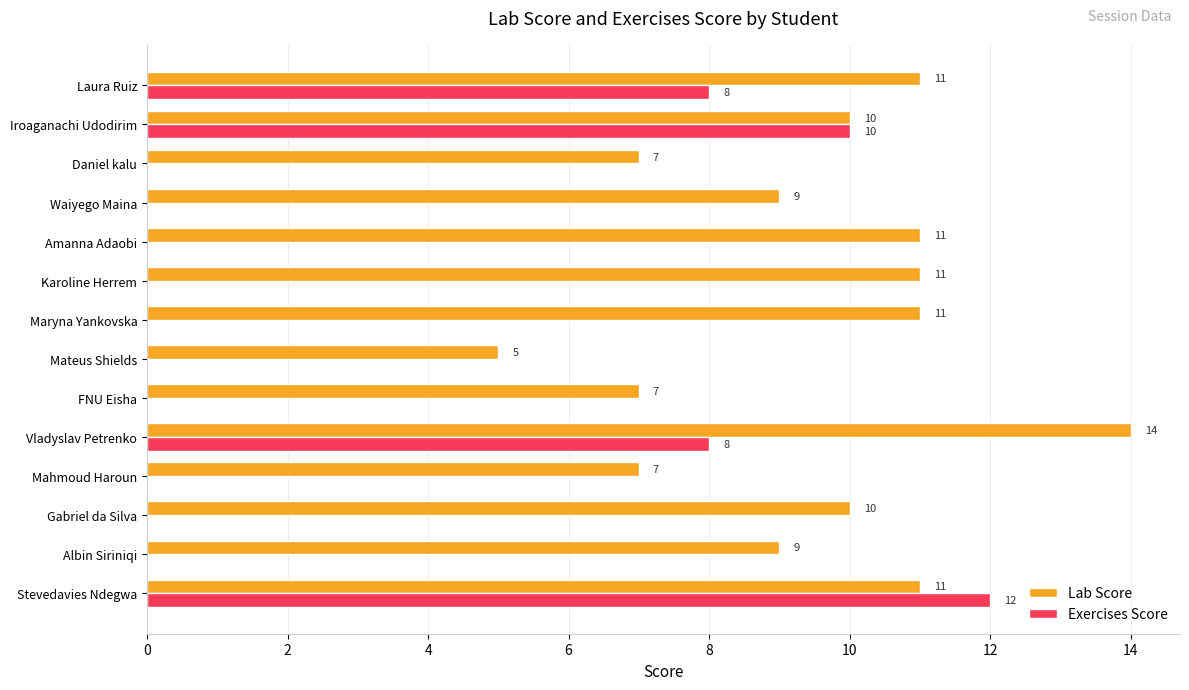

Between Stevedavies Ndegwa and Waiyego Maina, which series saw the biggest shift?

Exercises Score